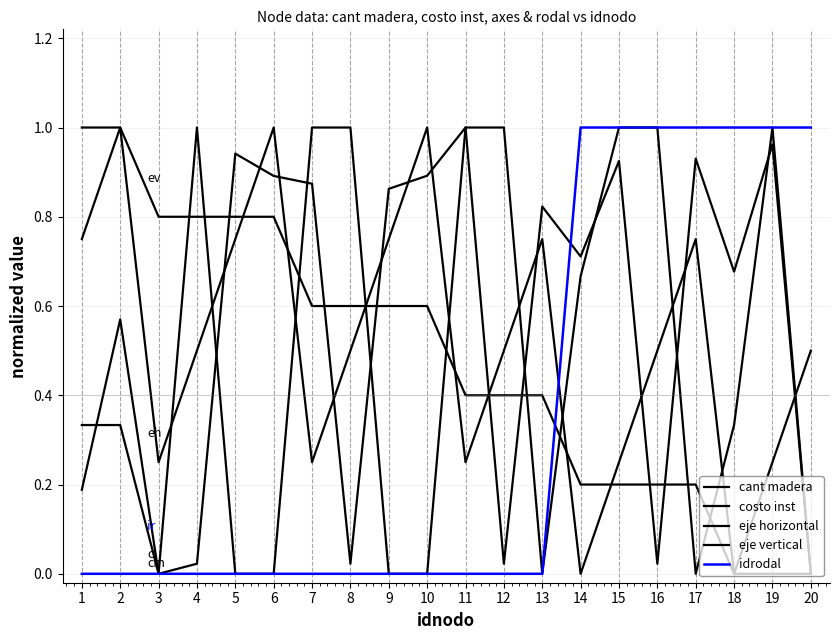

The value of eje vertical at 3 is 0.8. True or false?

True